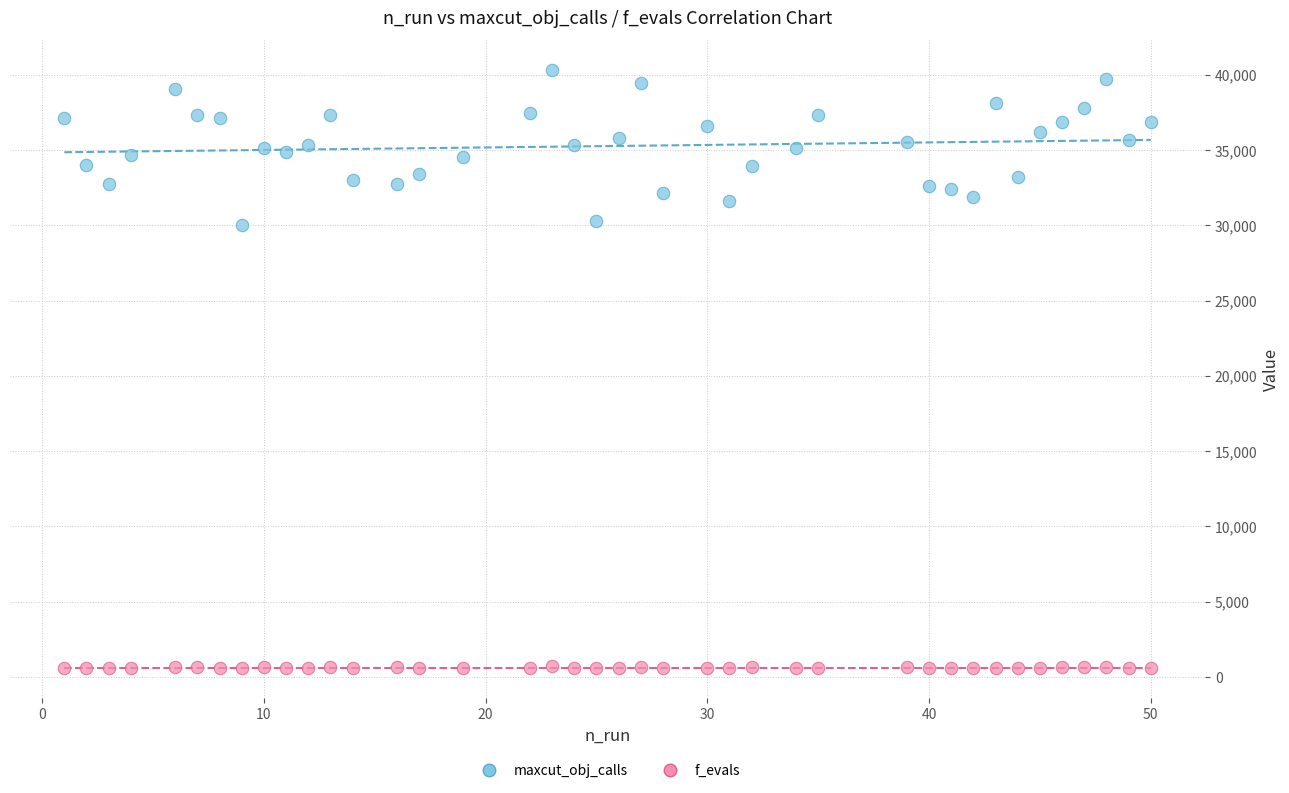

Which series reaches the minimum Y coordinate?

f_evals